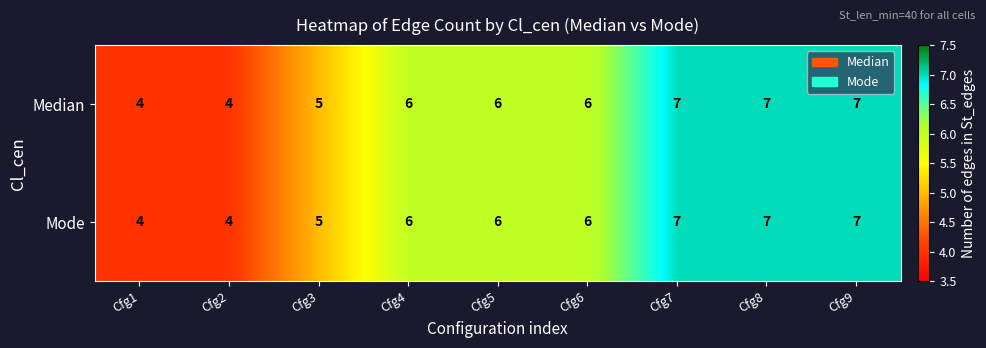

The value of Median at Cfg2 is 7. True or false?

False